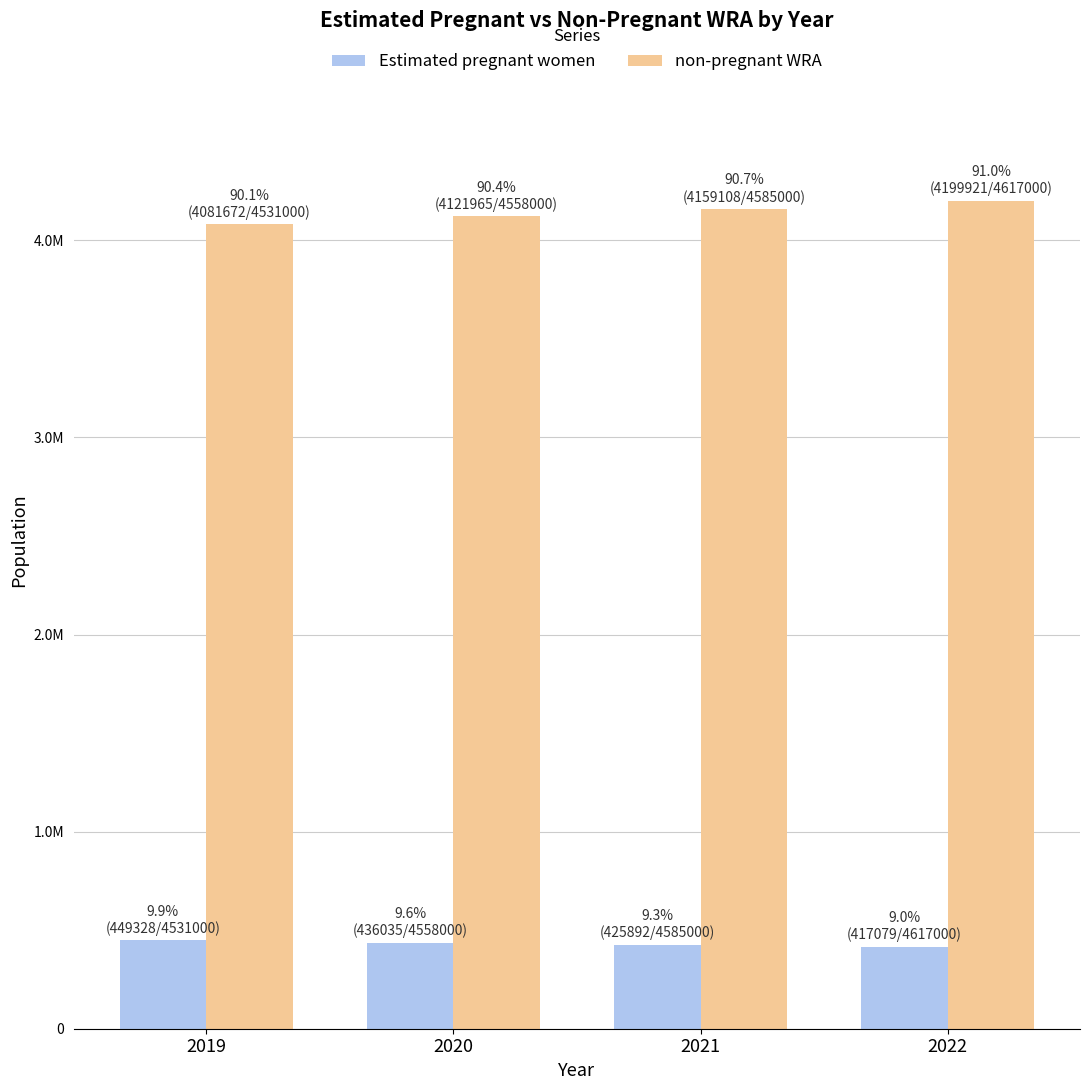

What are all the series names shown in the legend?

Estimated pregnant women, non-pregnant WRA